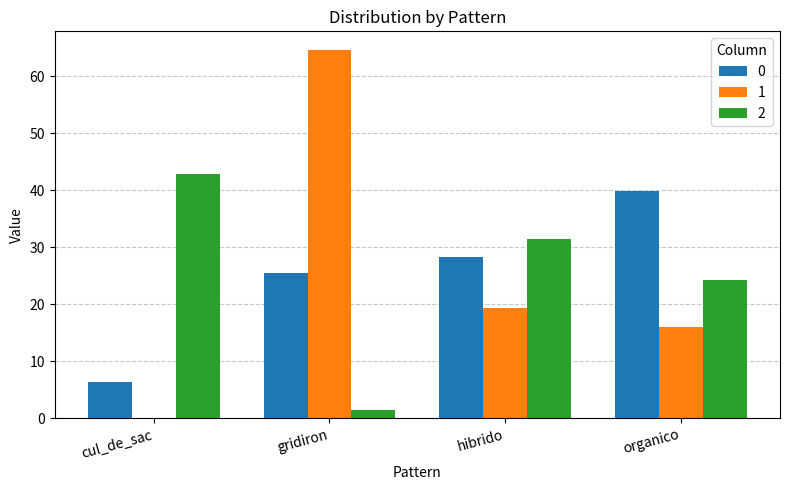

The 1 series shows 0.0 at cul_de_sac. True or false?

True